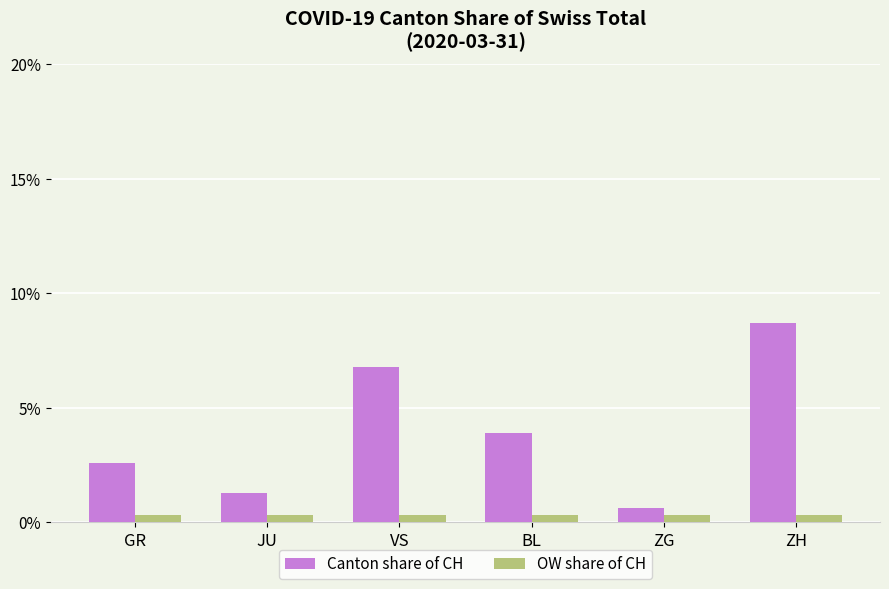

List the series in order of their peak value, lowest first.

OW share of CH, Canton share of CH